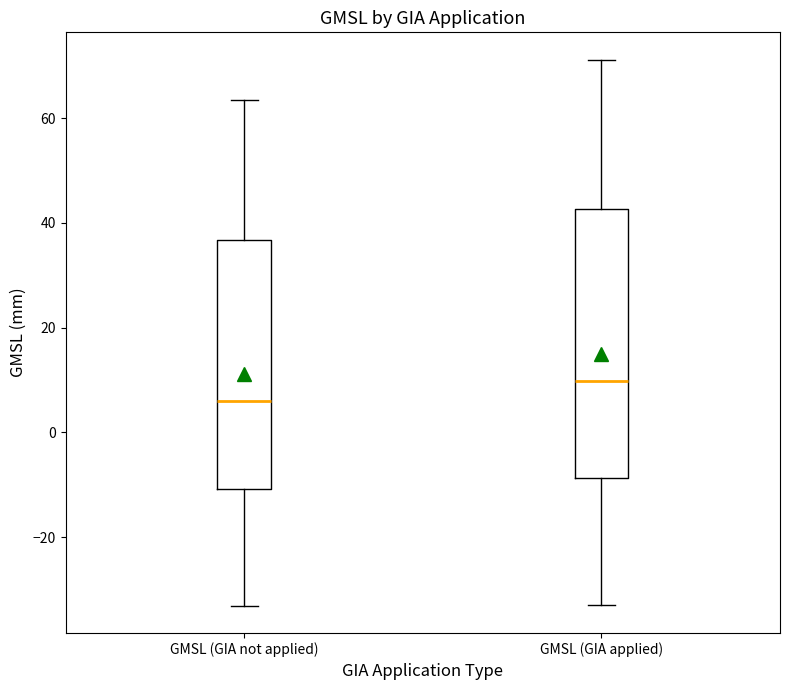

Comparing the boxes themselves (not the whiskers), which one is the tallest?

GMSL (GIA applied)